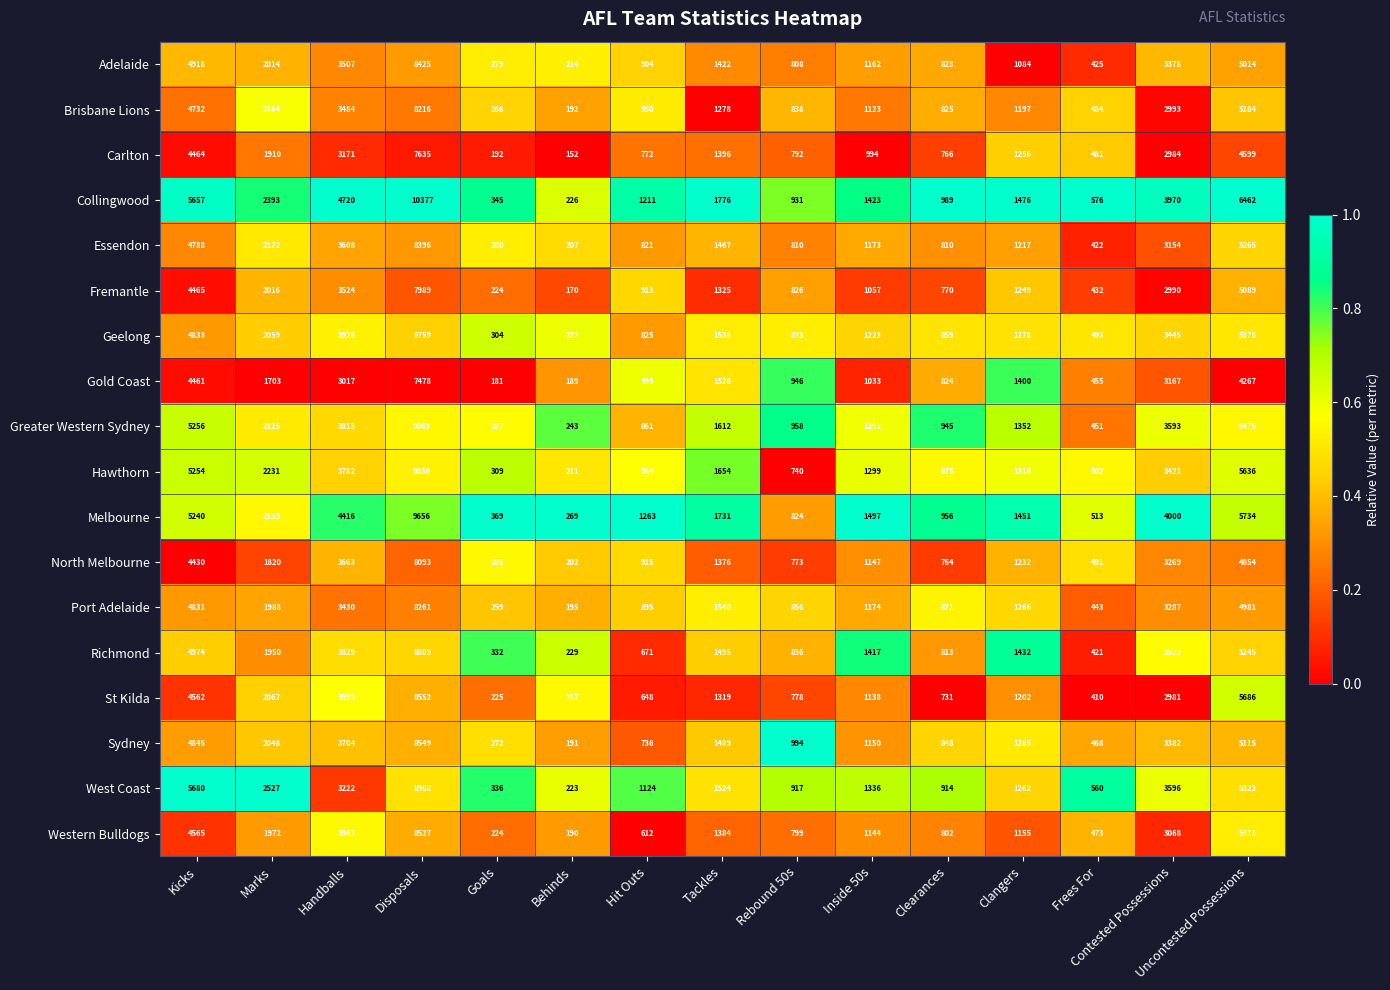

At how many categories does at least one series exceed 494?

13